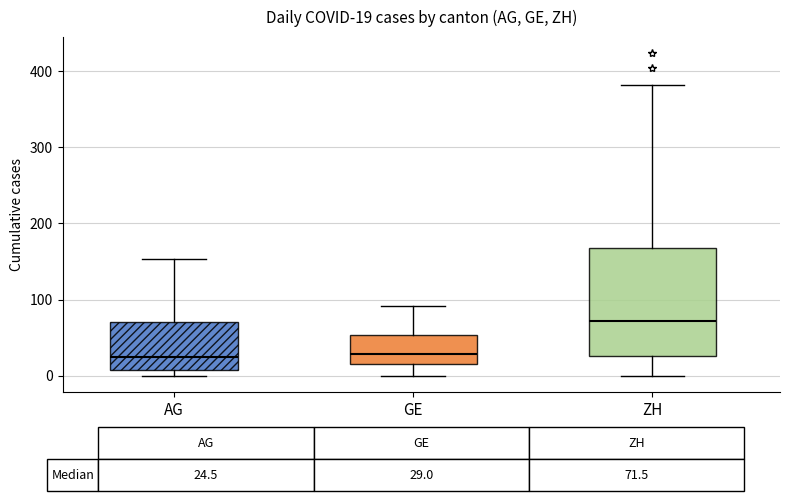

Which box is the tallest, from its lower edge to its upper edge?

ZH